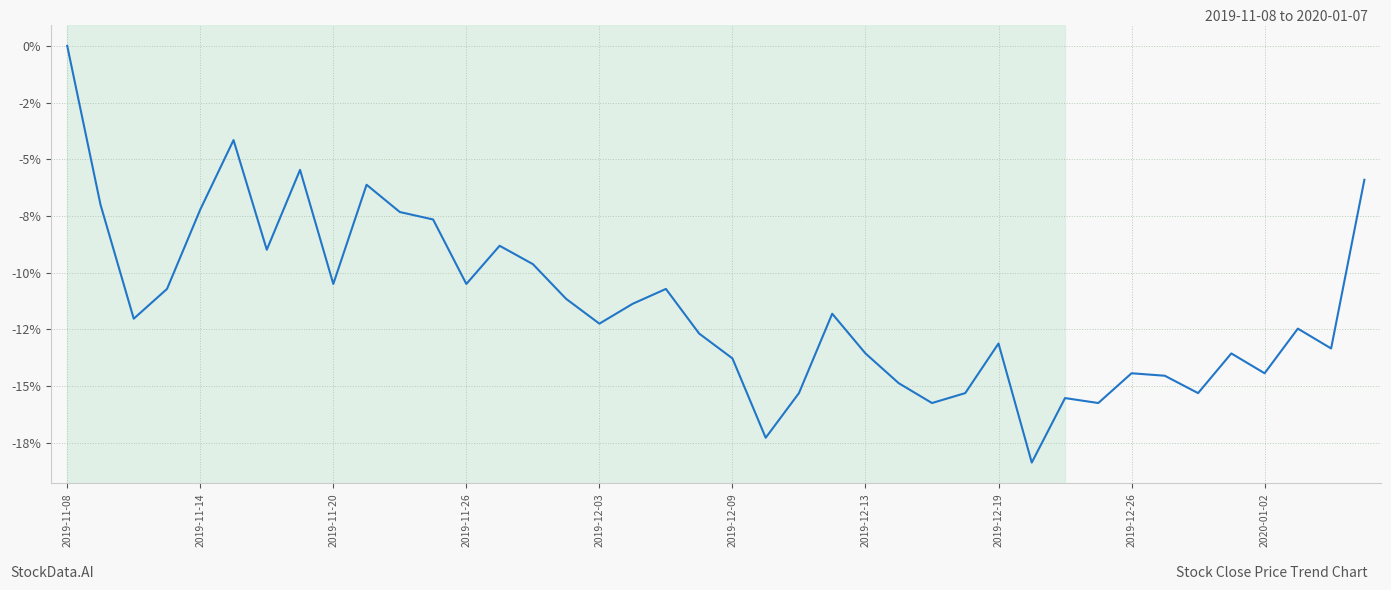

Does the chart display data point markers on the line(s)?

No